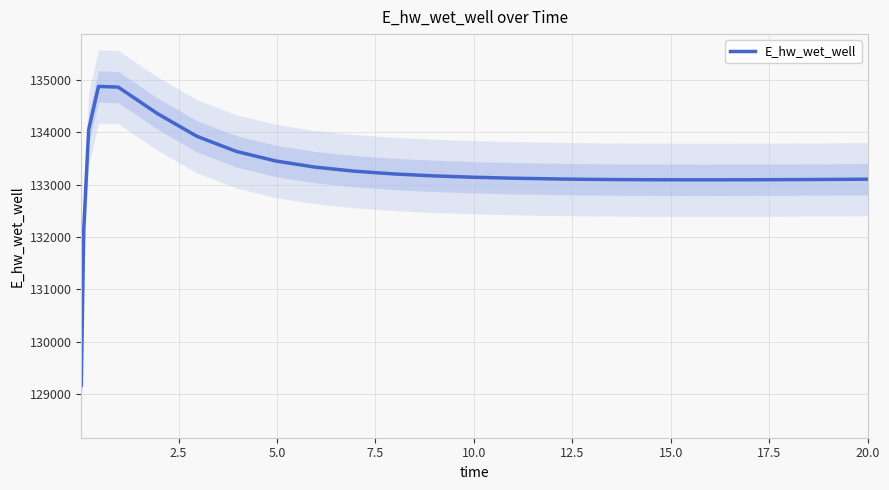

What is the smallest value displayed?

129163.9